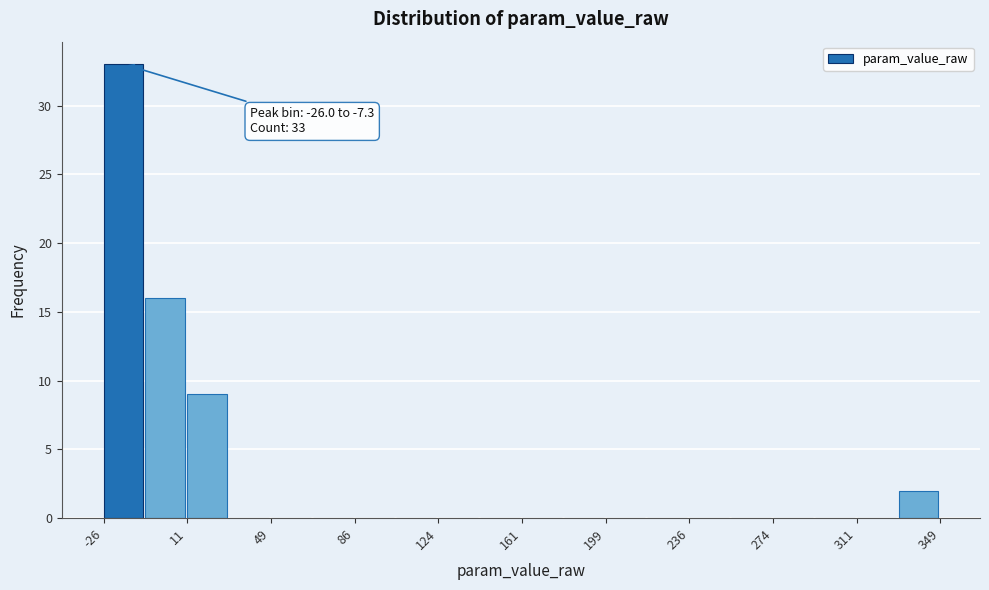

Read against the x-axis, roughly where is the centre of the tallest bar?

-15